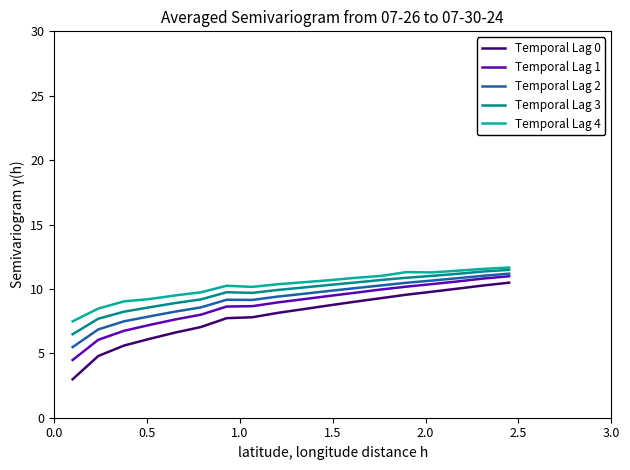

Which series has the largest range (max minus min)?

Temporal Lag 0